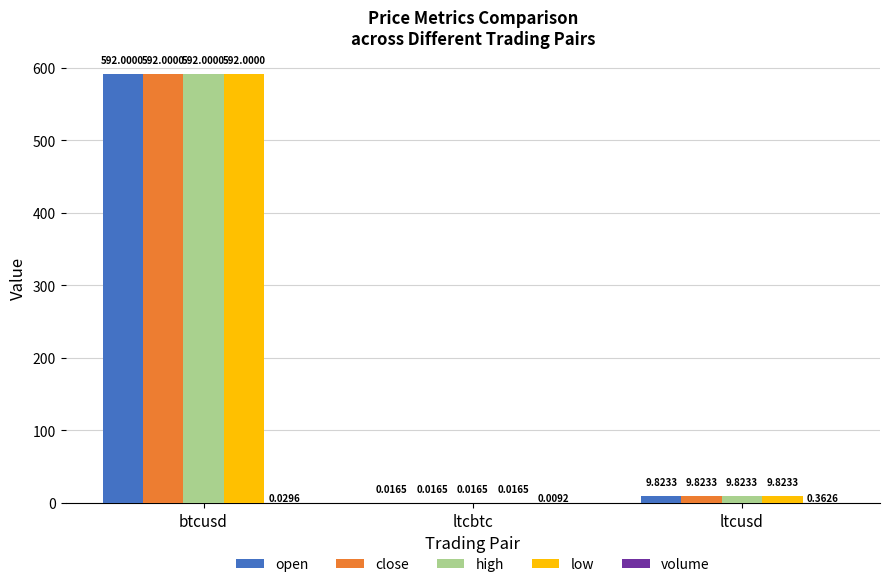

What is the sum of all close values?

601.8